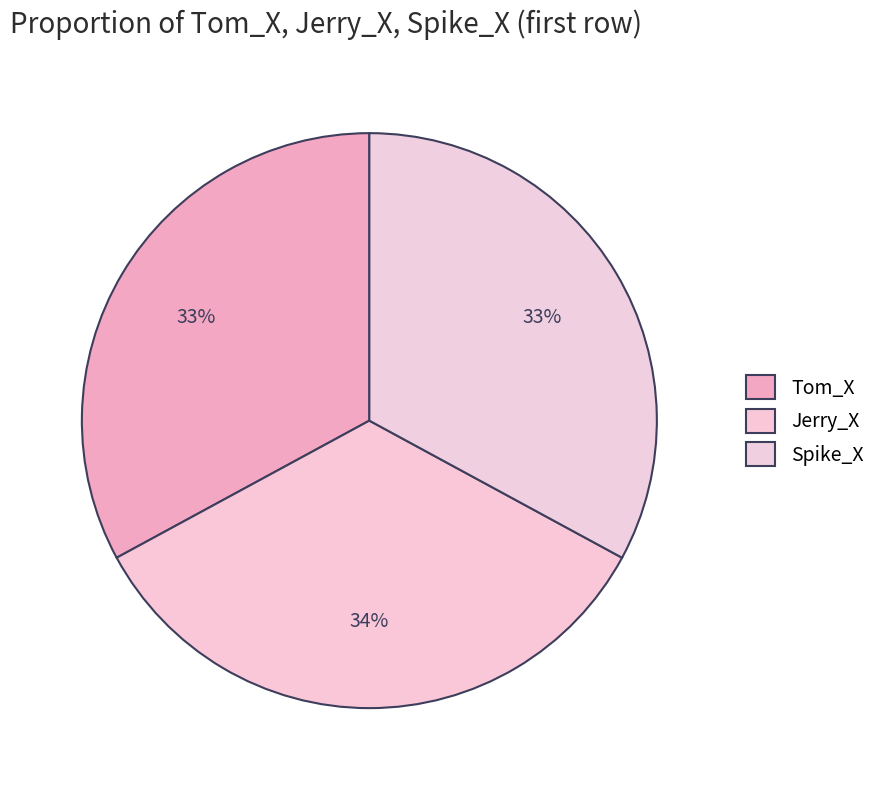

How many segments does this pie chart have?

3